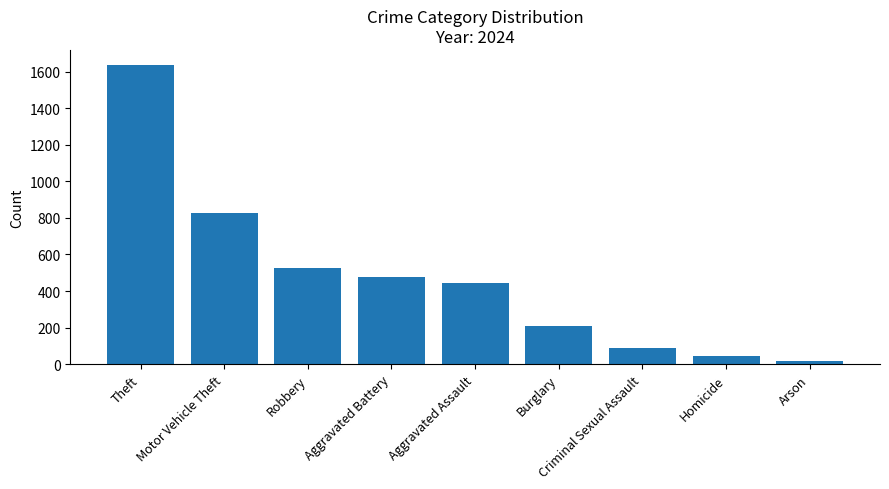

Rank the categories by value from lowest to highest.

Arson, Homicide, Criminal Sexual Assault, Burglary, Aggravated Assault, Aggravated Battery, Robbery, Motor Vehicle Theft, Theft